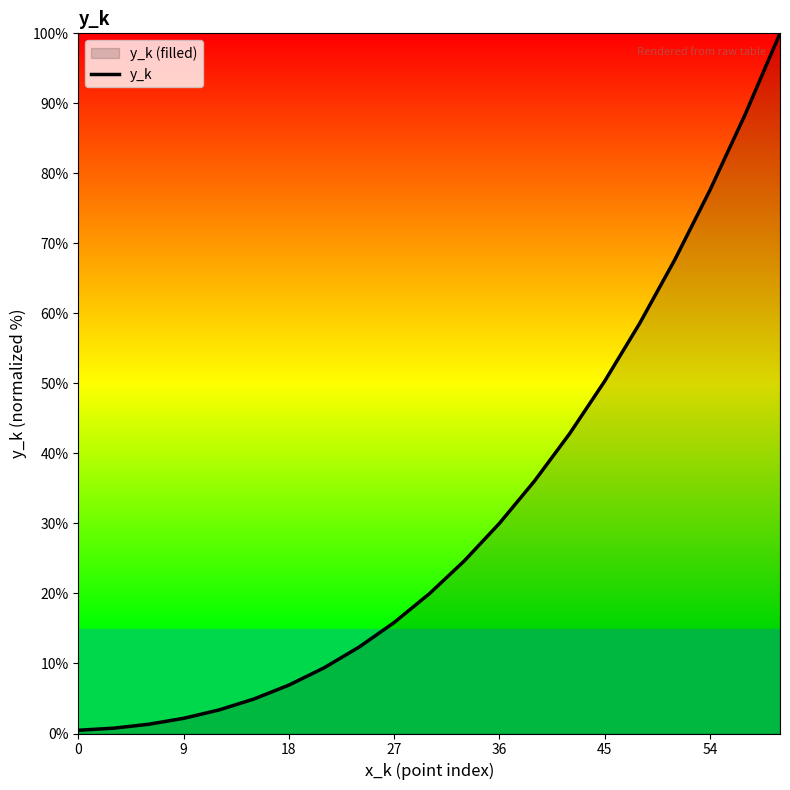

What is the difference between the maximum and minimum values?

99.5